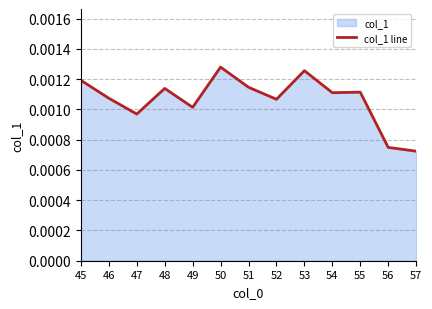

True or false: there are more than 2 points higher than both neighbors.

True